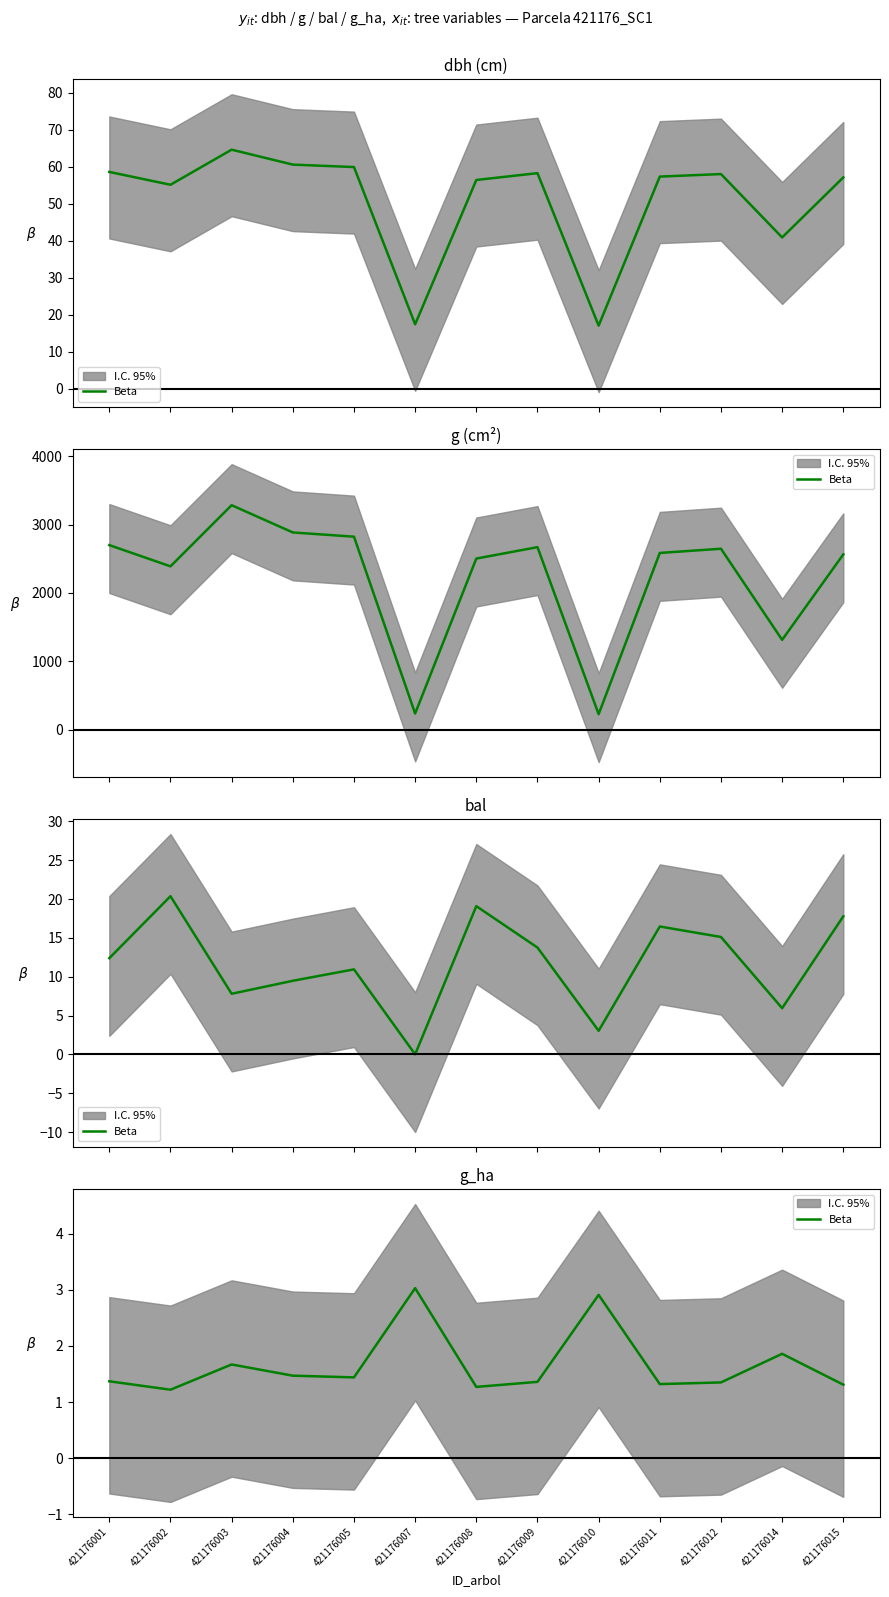

How many lines are shown in the chart?

1